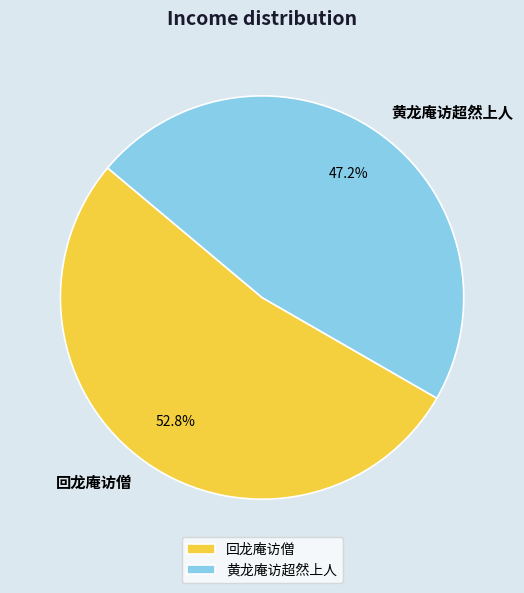

True or false: 回龙庵访僧 accounts for 53% of the total.

True